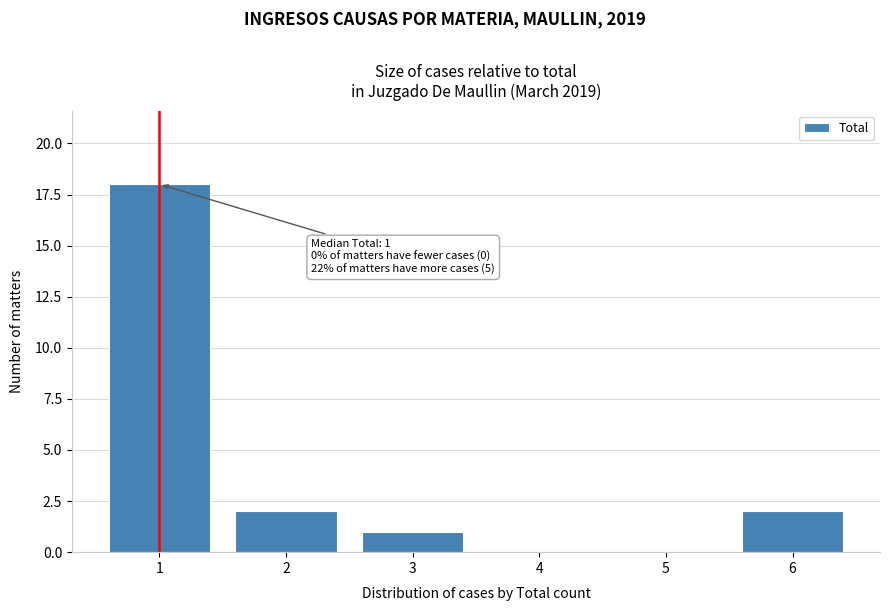

Reading left to right, extract all data points from this chart.

1=18	2=2	3=1	4=0	5=0	6=2